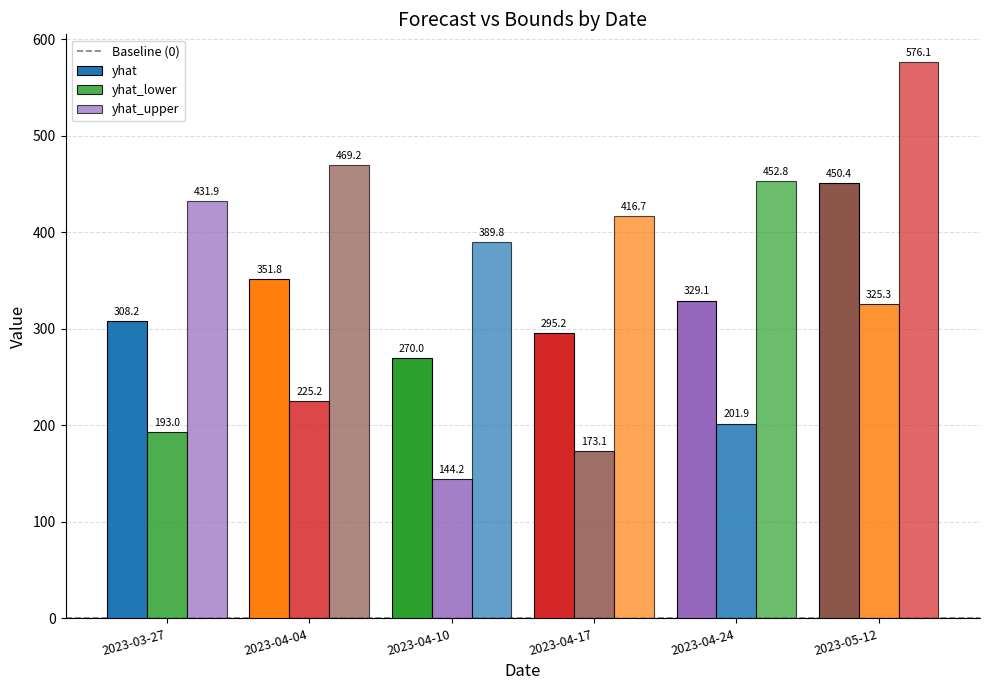

How many data points in yhat are less than 329?

3